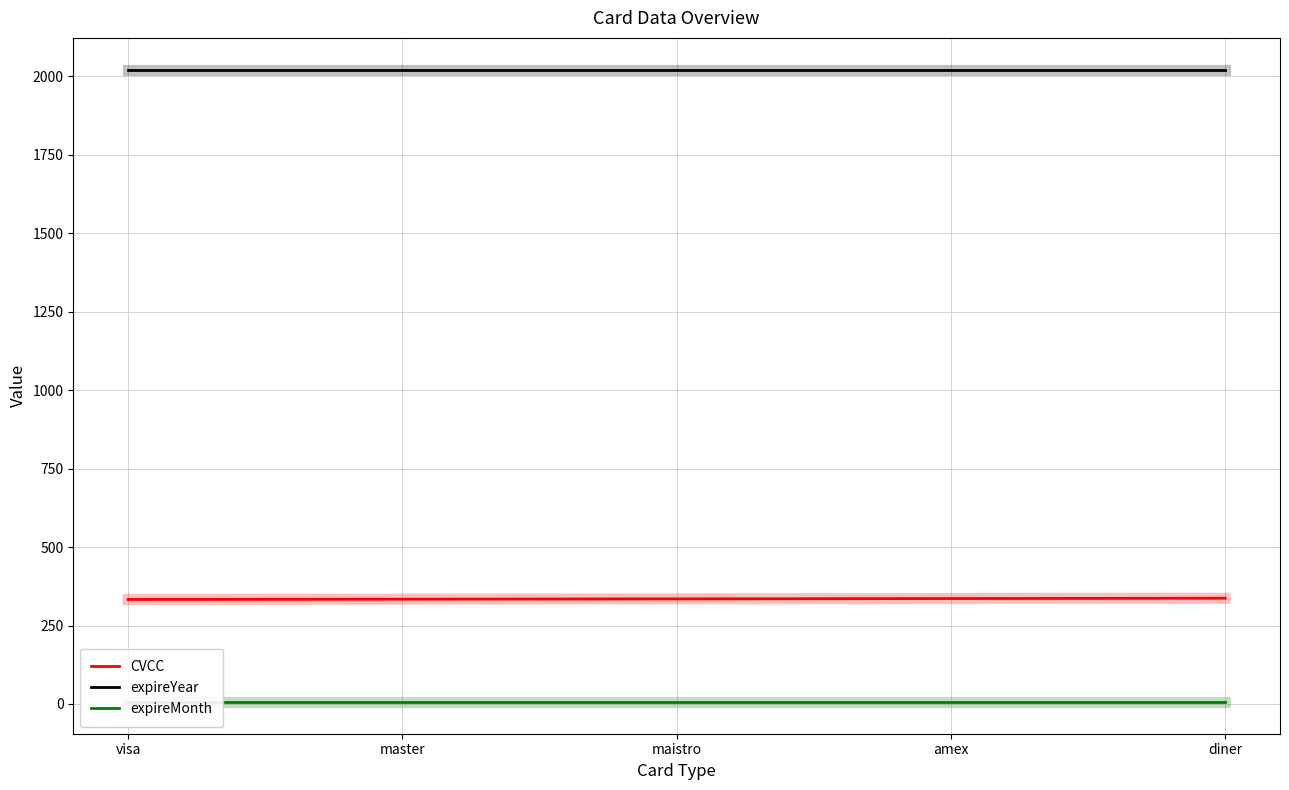

Reading left to right, what are all the values shown in this chart?

CVCC: visa=333	master=334	maistro=335	amex=336	diner=337
expireYear: visa=2022	master=2022	maistro=2022	amex=2022	diner=2022
expireMonth: visa=6	master=6	maistro=6	amex=6	diner=6